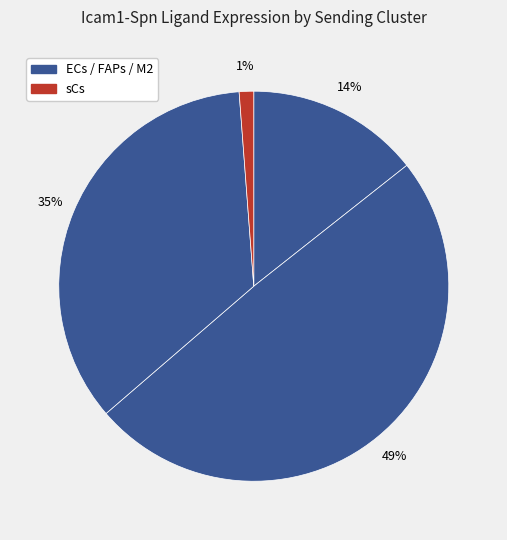

How many segments does this pie chart have?

4